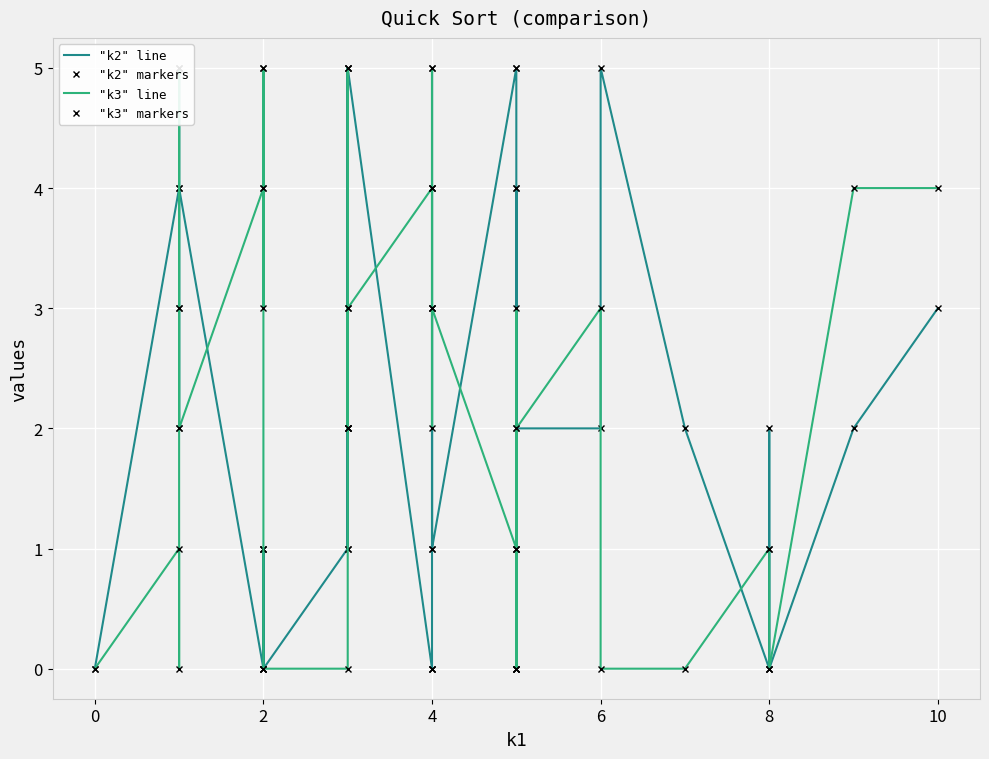

How many interior local valleys does the "k2" markers series have?

11